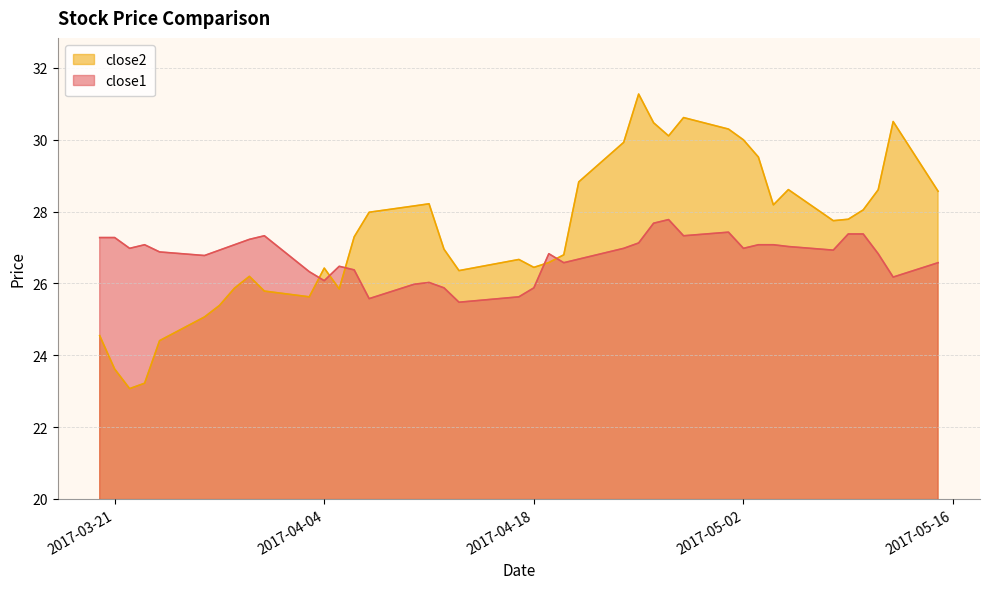

What is the total value across all series at 2017-05-12?

56.7